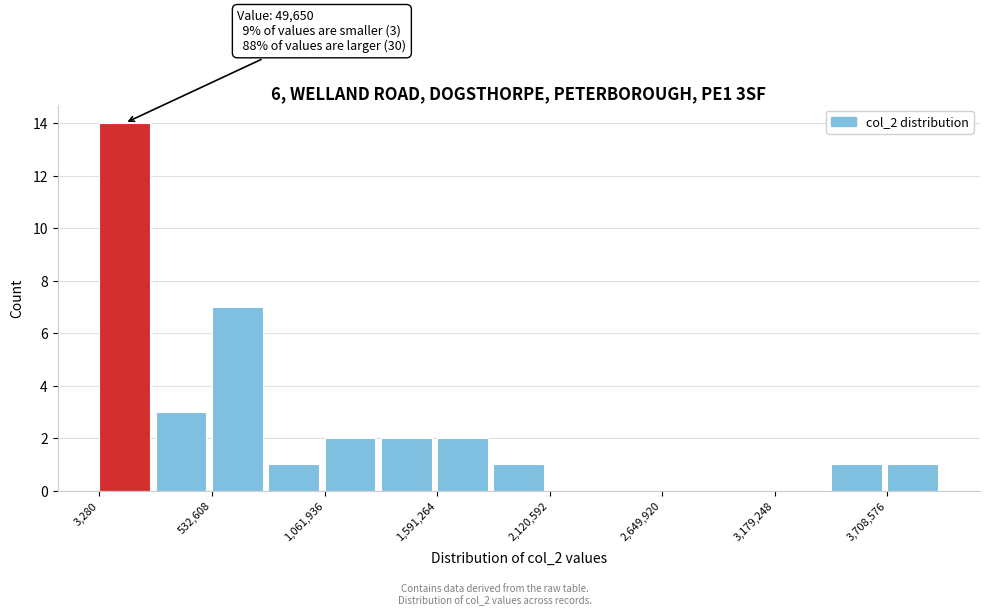

Read against the x-axis, roughly where is the centre of the tallest bar?

100000